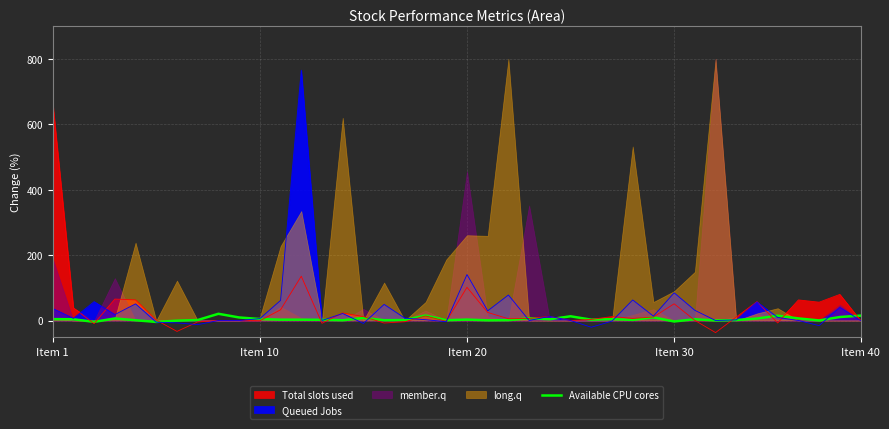

What is the average value?

4.4